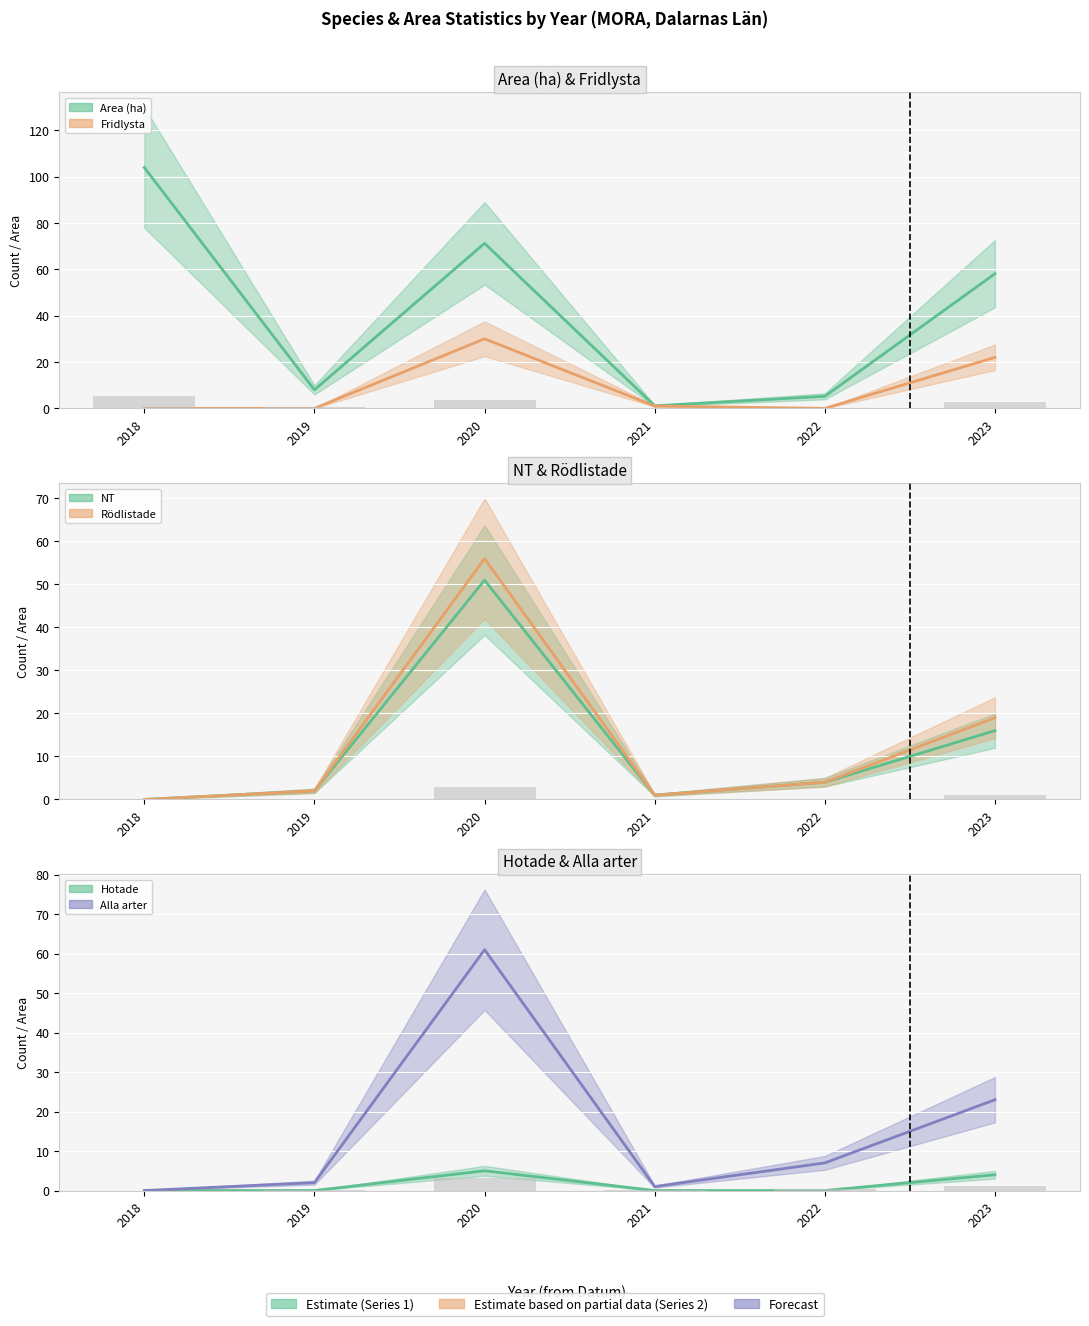

What is the difference between the second highest and second lowest values in the Area (ha) series?

66.0